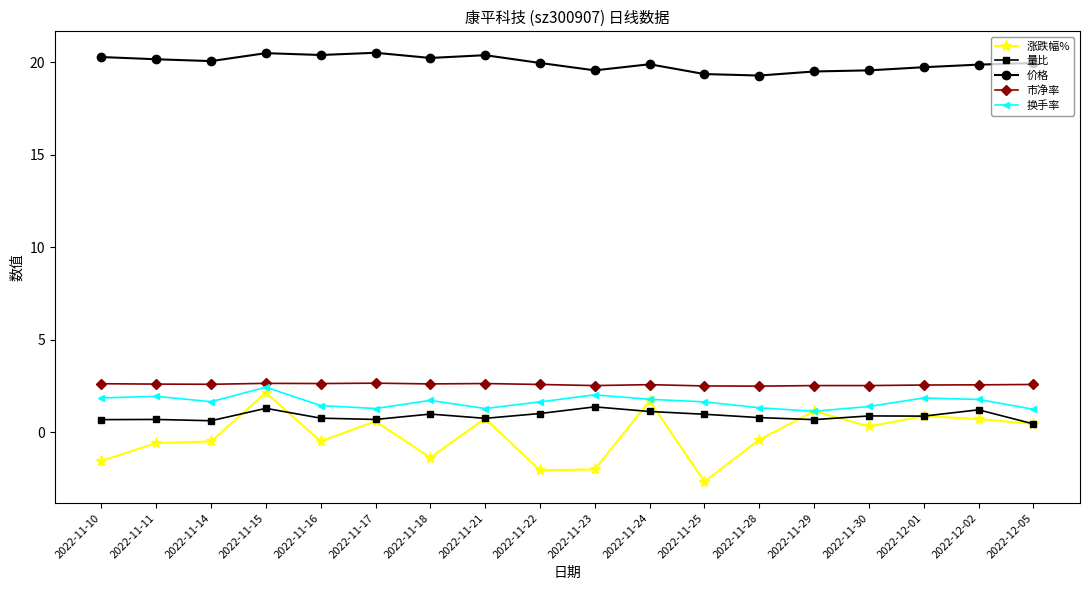

What is the spread (max minus min) of values at 2022-11-24?

18.8